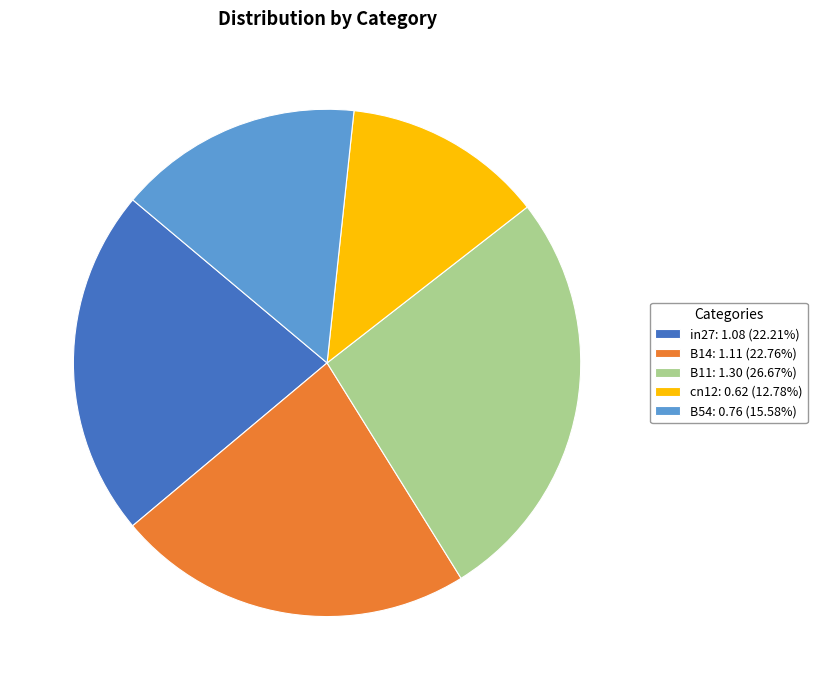

Does any single category account for the majority?

No